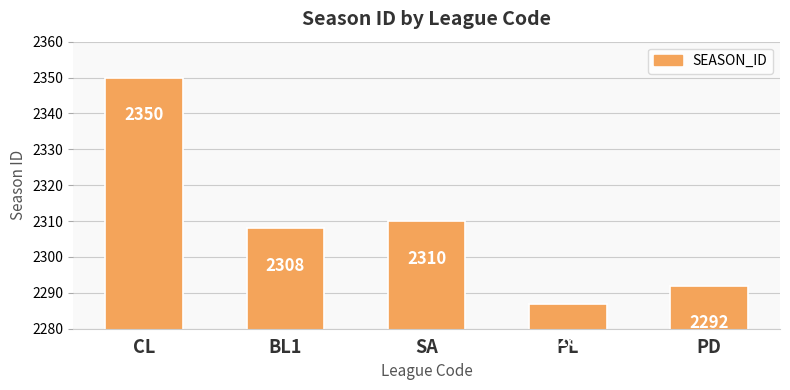

Are the bars grouped side by side (vs. stacked)?

No